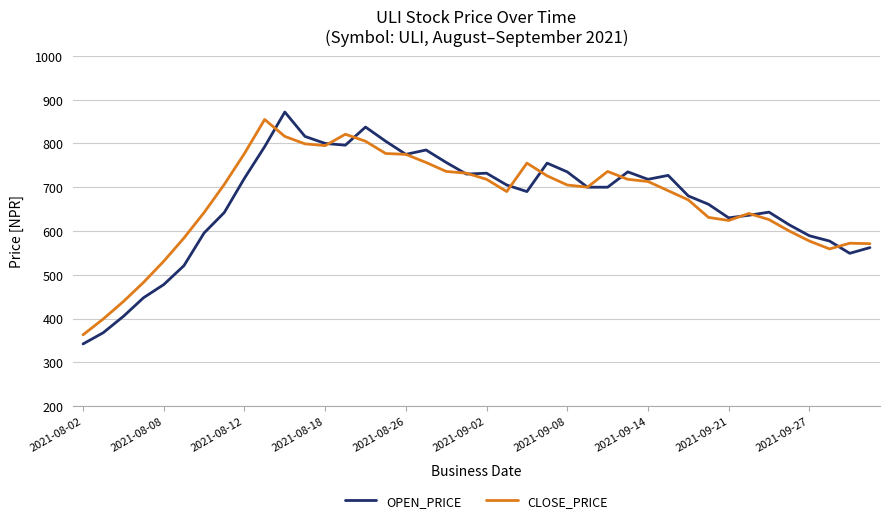

Which series has the largest range (max minus min)?

OPEN_PRICE